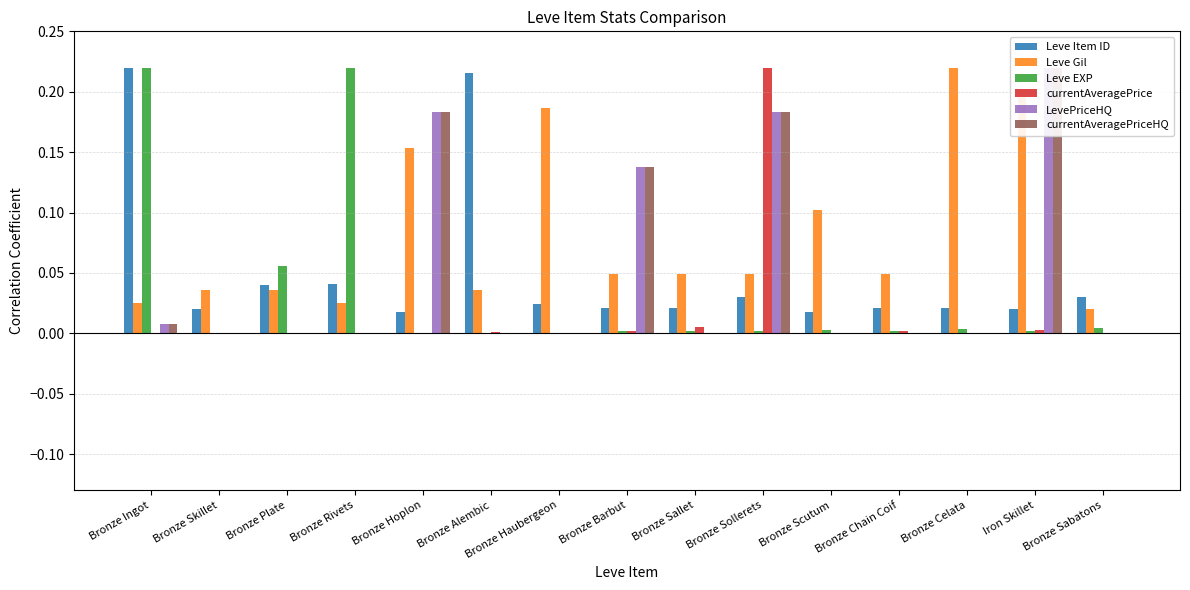

Does the chart contain any negative values?

No